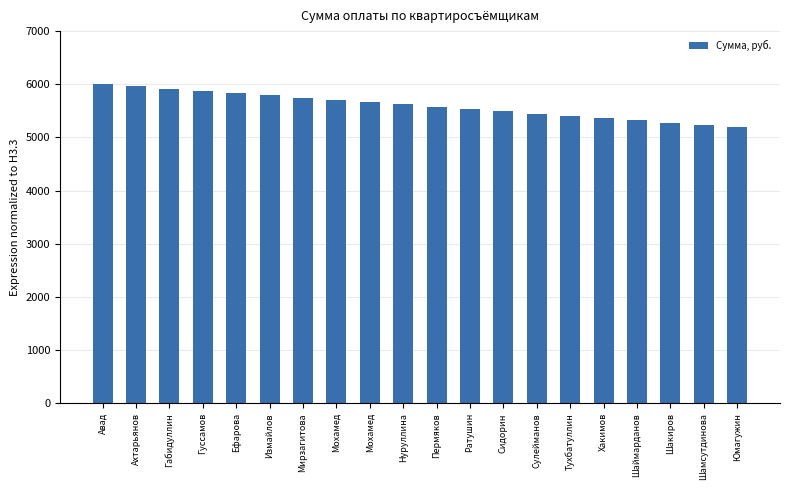

What is the change in value from Габидуллин to Шамсутдинова?

-686.4